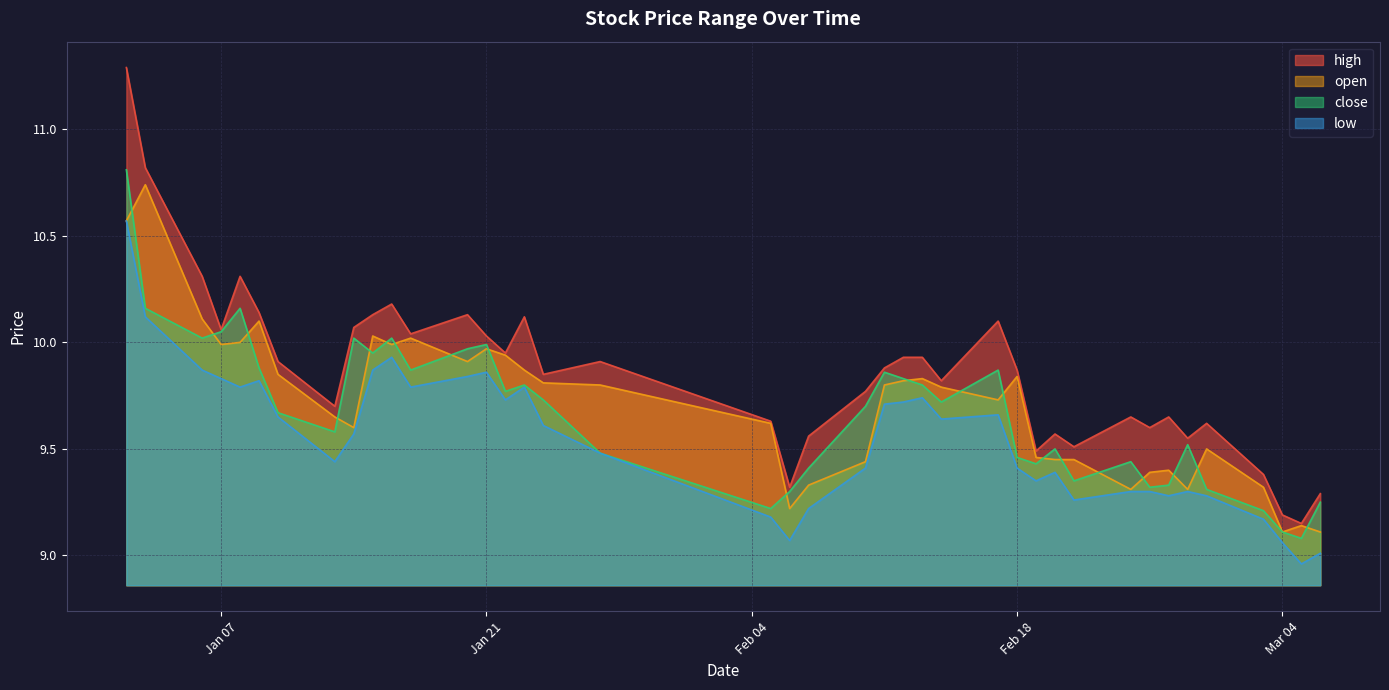

At how many categories does at least one series exceed 10?

14